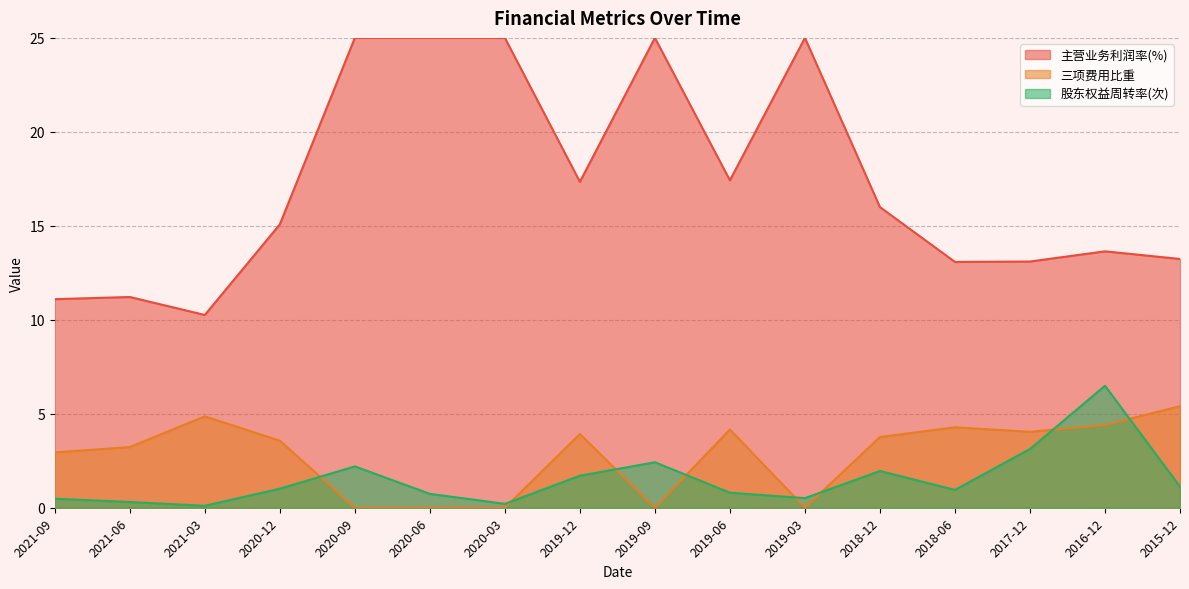

What is the difference between the maximum and minimum values in the 股东权益周转率(次) series?

6.4